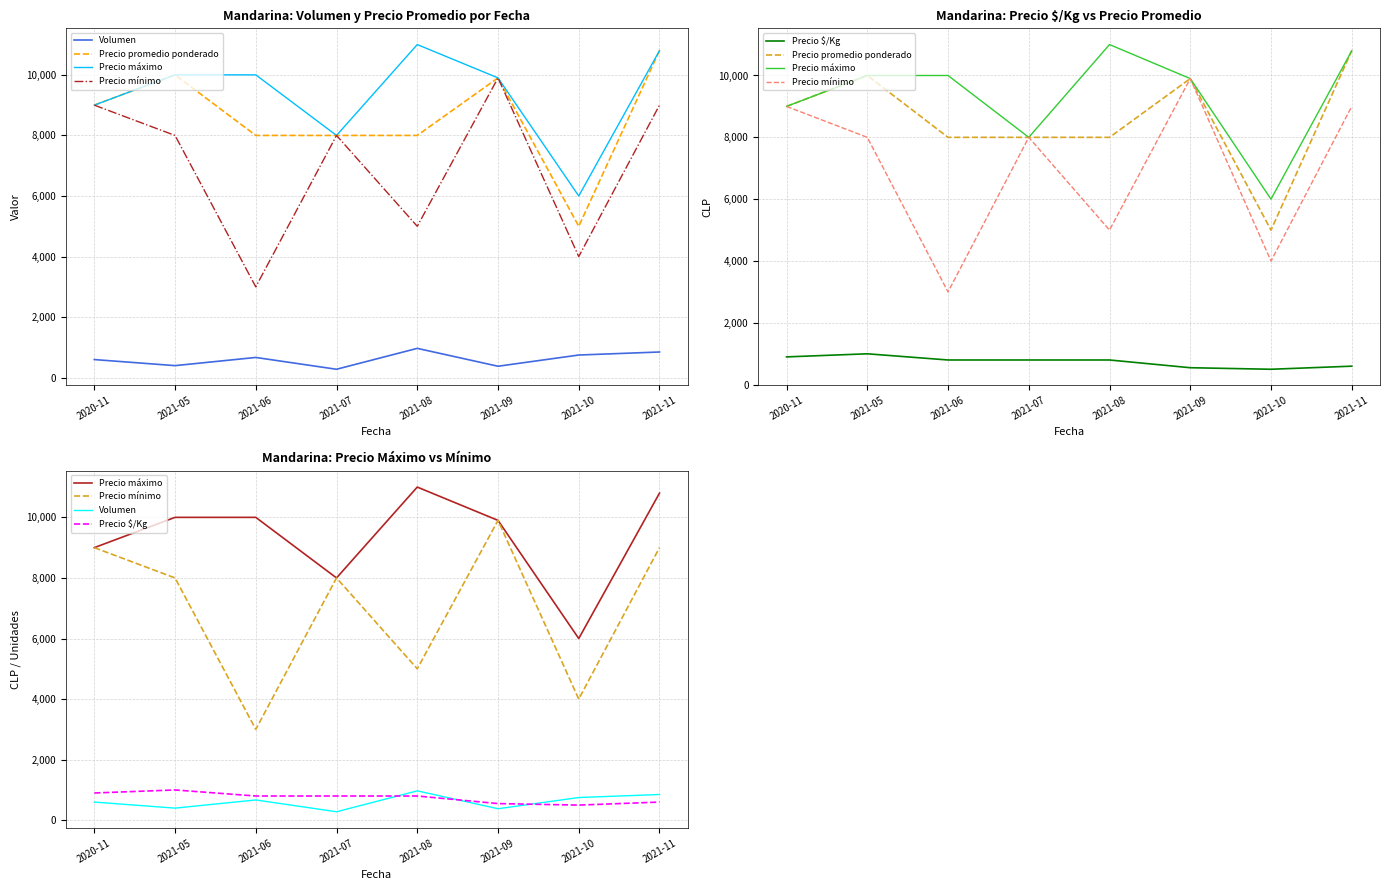

How many interior local valleys does the Precio $/Kg series have?

1